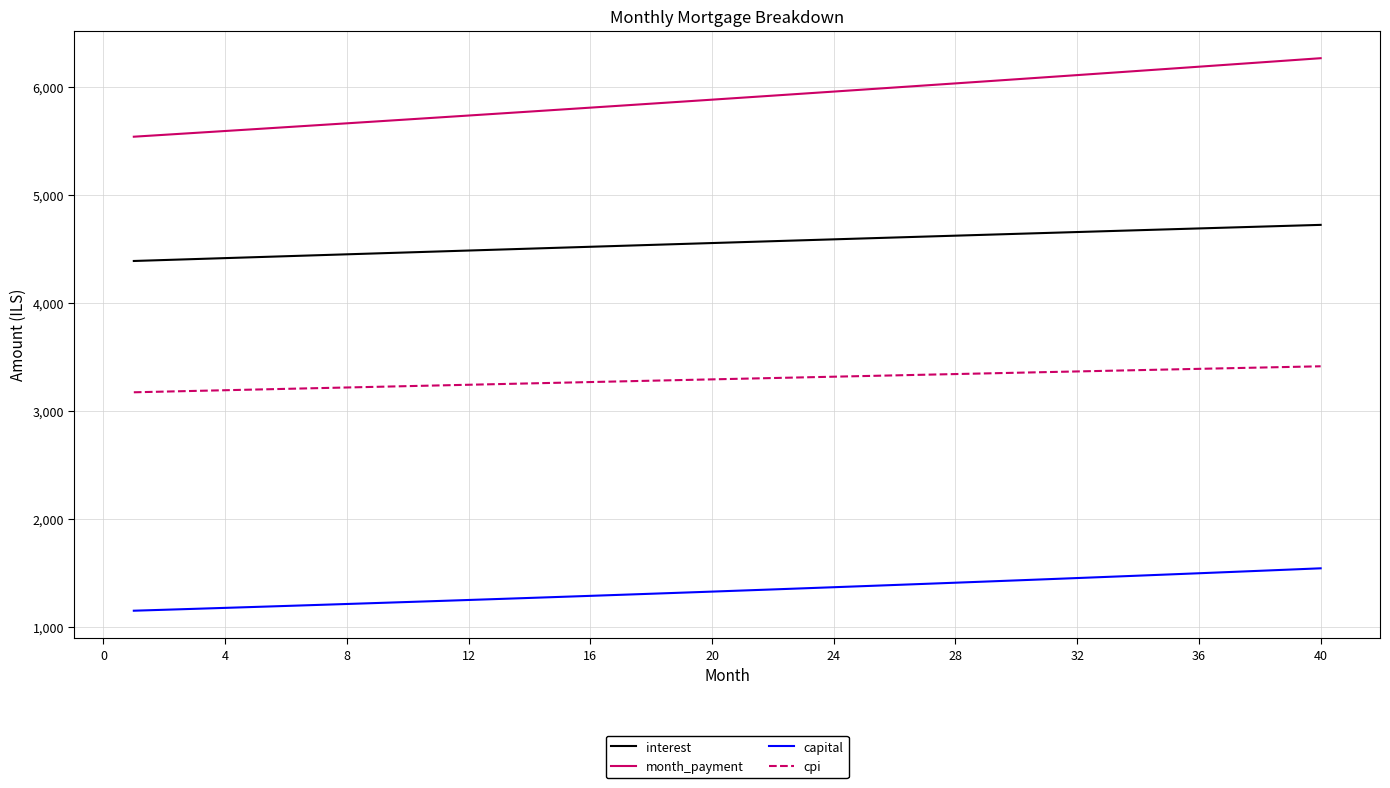

What is the difference between the maximum and minimum values in the interest series?

334.3